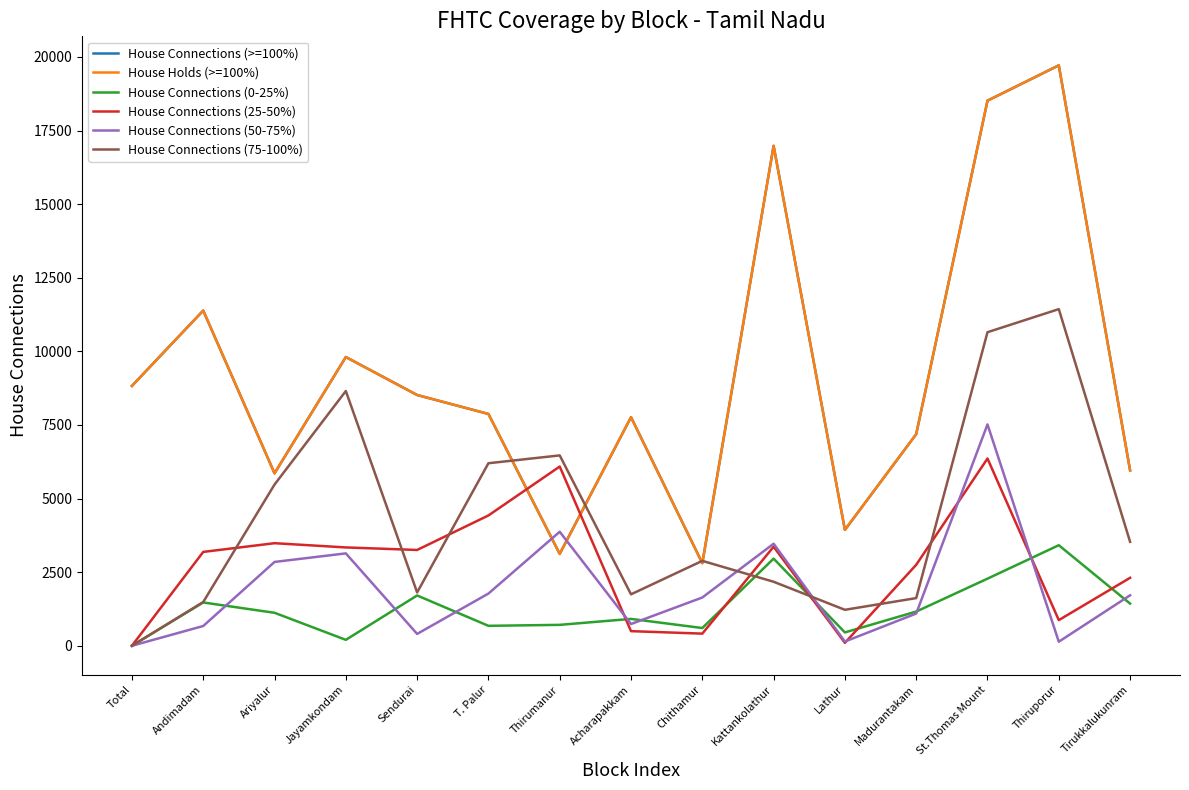

Reading left to right, extract all data points from this chart.

House Connections (>=100%): 8827	11387	5857	9808	8518	7874	3120	7766	2805	16982	3936	7188	18516	19716	5957
House Holds (>=100%): 8827	11387	5857	9808	8518	7874	3120	7766	2805	16982	3936	7188	18516	19716	5957
House Connections (0-25%): 0	1470	1120	201	1708	677	710	912	602	2960	453	1161	2279	3415	1432
House Connections (25-50%): 0	3188	3484	3340	3254	4426	6088	496	412	3364	99	2750	6360	871	2308
House Connections (50-75%): 0	671	2847	3138	402	1773	3872	738	1639	3466	143	1094	7519	137	1714
House Connections (75-100%): 0	1486	5476	8654	1811	6200	6466	1747	2884	2174	1221	1619	10651	11435	3531